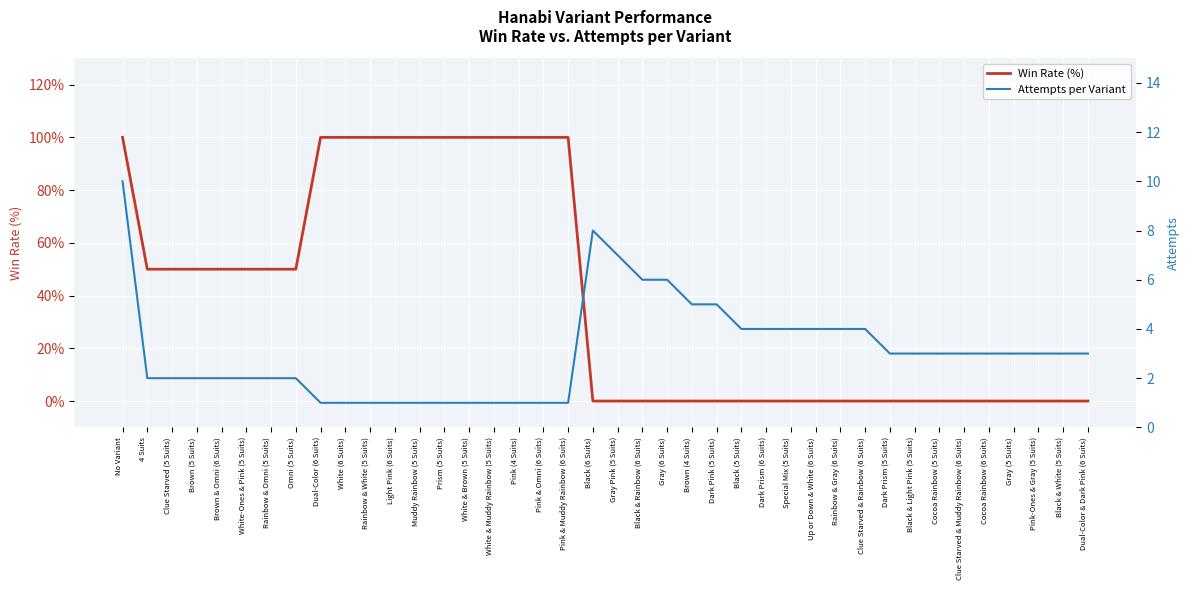

What is the difference between the maximum and second lowest values in the Win Rate (%) series?

100